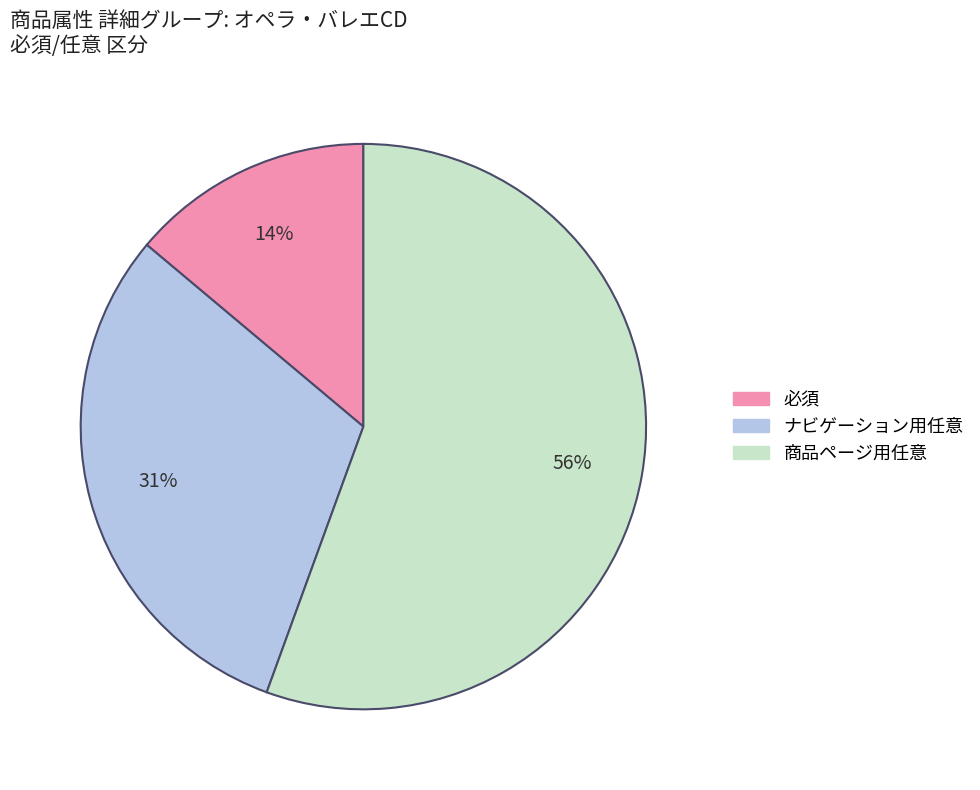

Which category has the biggest portion of the pie?

商品ページ用任意